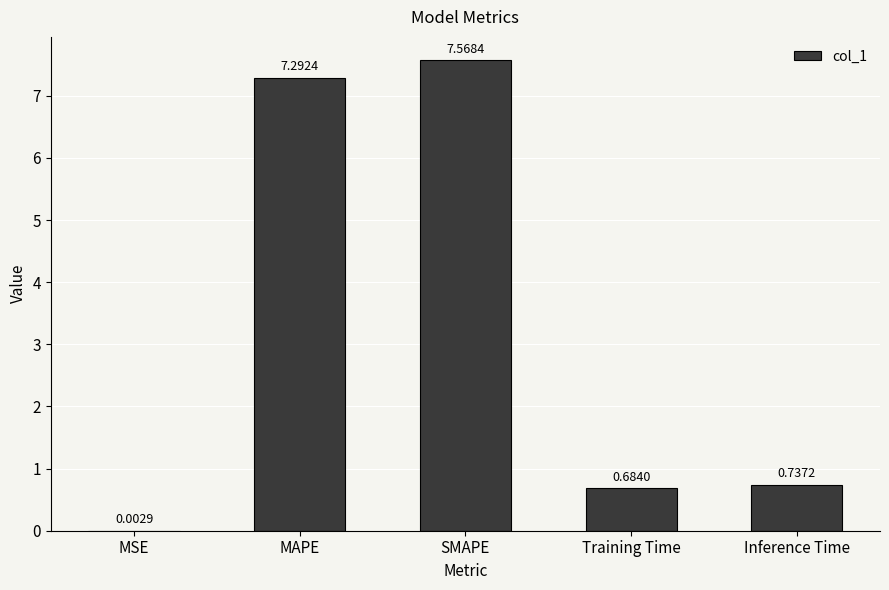

What is the sum of the values at MAPE and Inference Time?

8.0